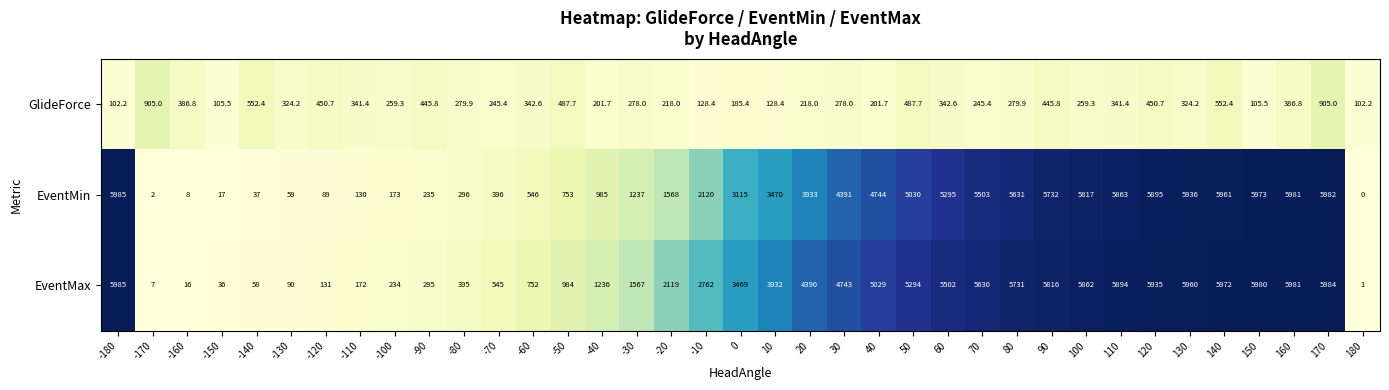

Rank the series at -100 from lowest to highest value.

EventMin, EventMax, GlideForce